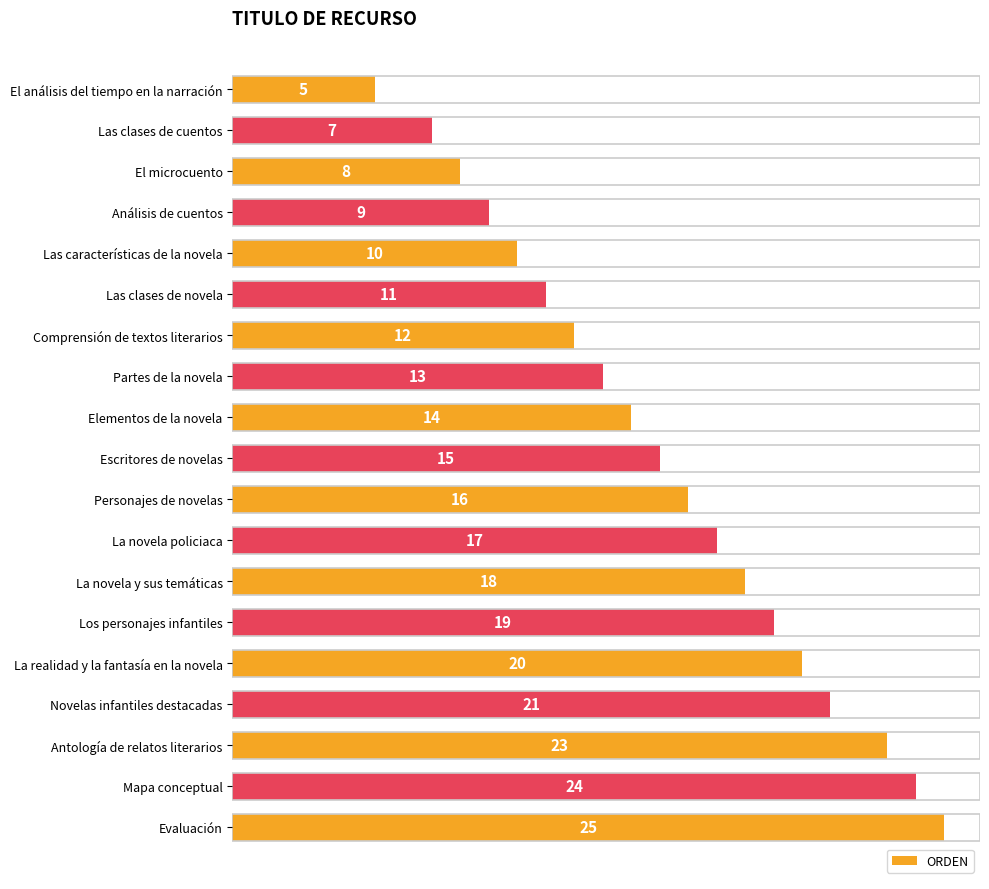

Reading bottom to top, what are all the values shown in this chart?

Evaluación=25	Mapa conceptual=24	Antología de relatos literarios=23	Novelas infantiles destacadas=21	La realidad y la fantasía en la novela=20	Los personajes infantiles=19	La novela y sus temáticas=18	La novela policiaca=17	Personajes de novelas=16	Escritores de novelas=15	Elementos de la novela=14	Partes de la novela=13	Comprensión de textos literarios=12	Las clases de novela=11	Las características de la novela=10	Análisis de cuentos=9	El microcuento=8	Las clases de cuentos=7	El análisis del tiempo en la narración=5